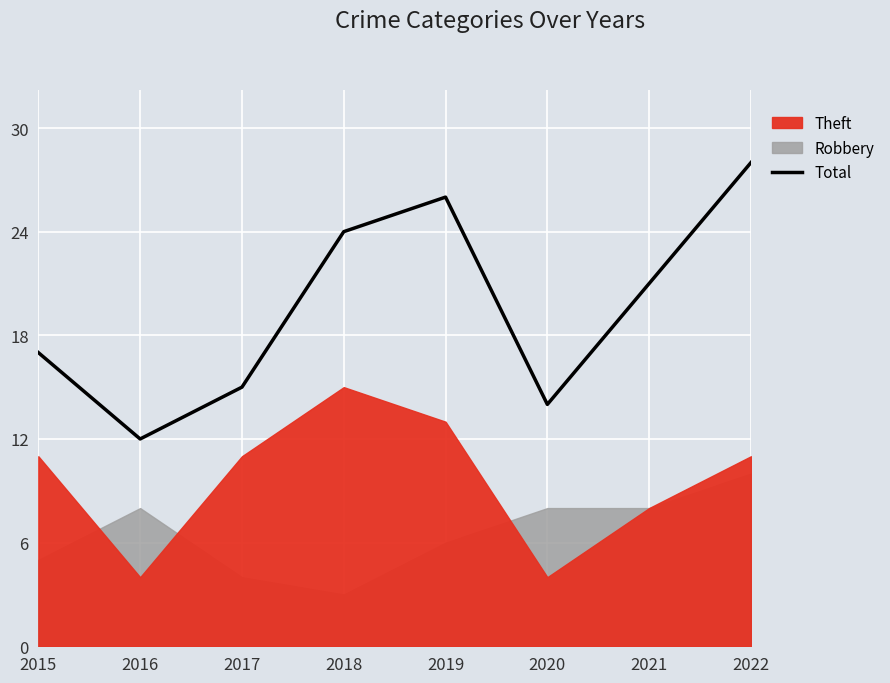

The value at 2017 is 27. True or false?

False